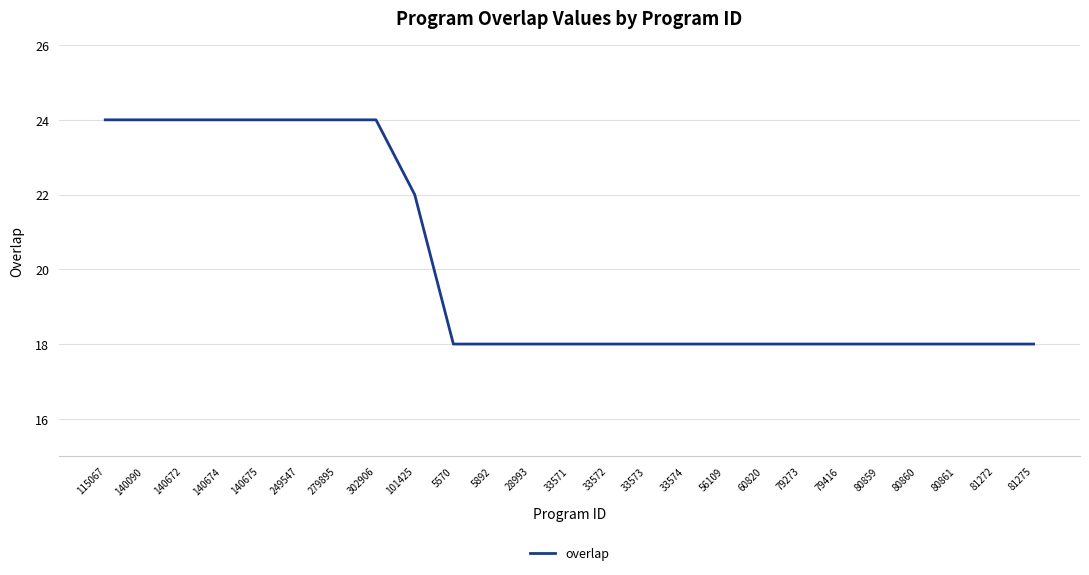

Is it true that the value at 60820 is 29?

False